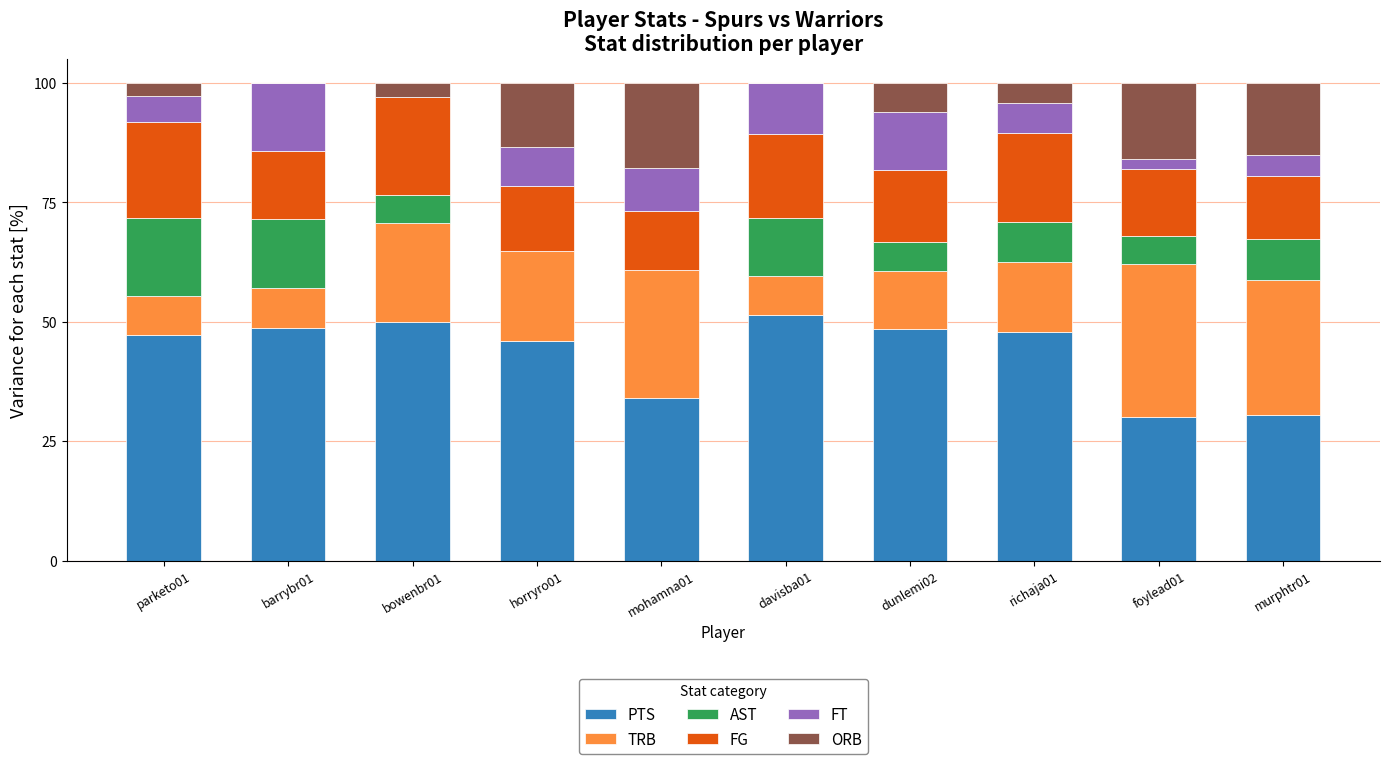

What is the total value across all series at mohamna01?

100.0